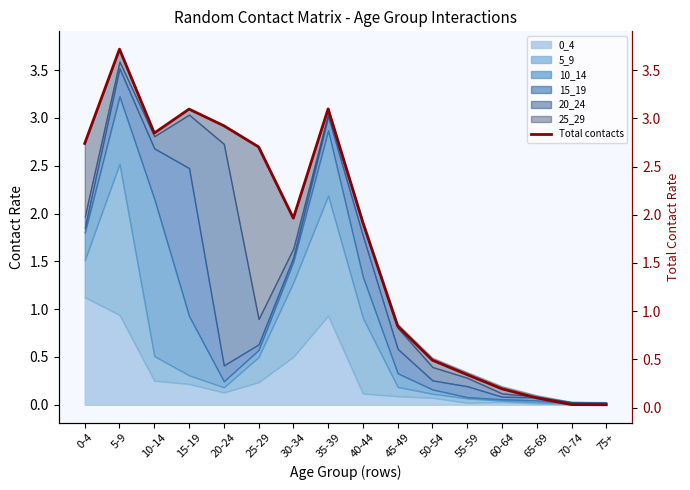

How many lines are shown in the chart?

1